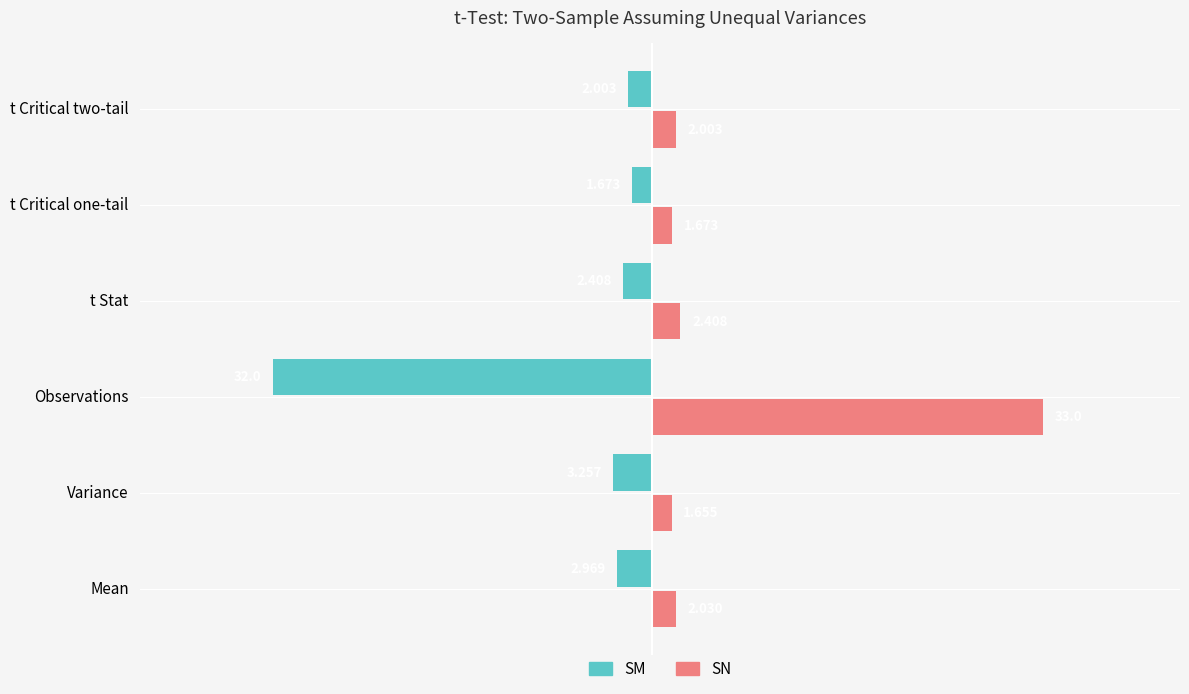

Which series has the largest range (max minus min)?

SN